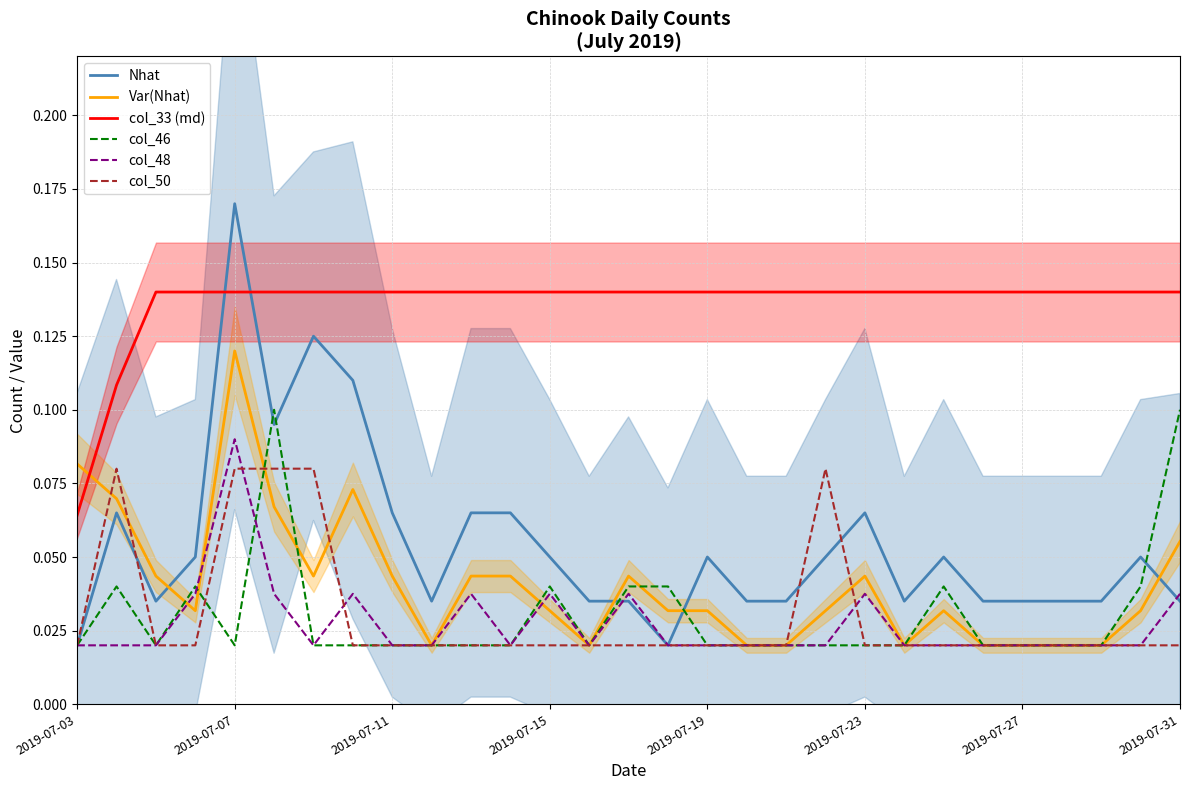

List the series in order of their peak value, lowest first.

col_50, col_48, col_46, Var(Nhat), col_33 (md), Nhat